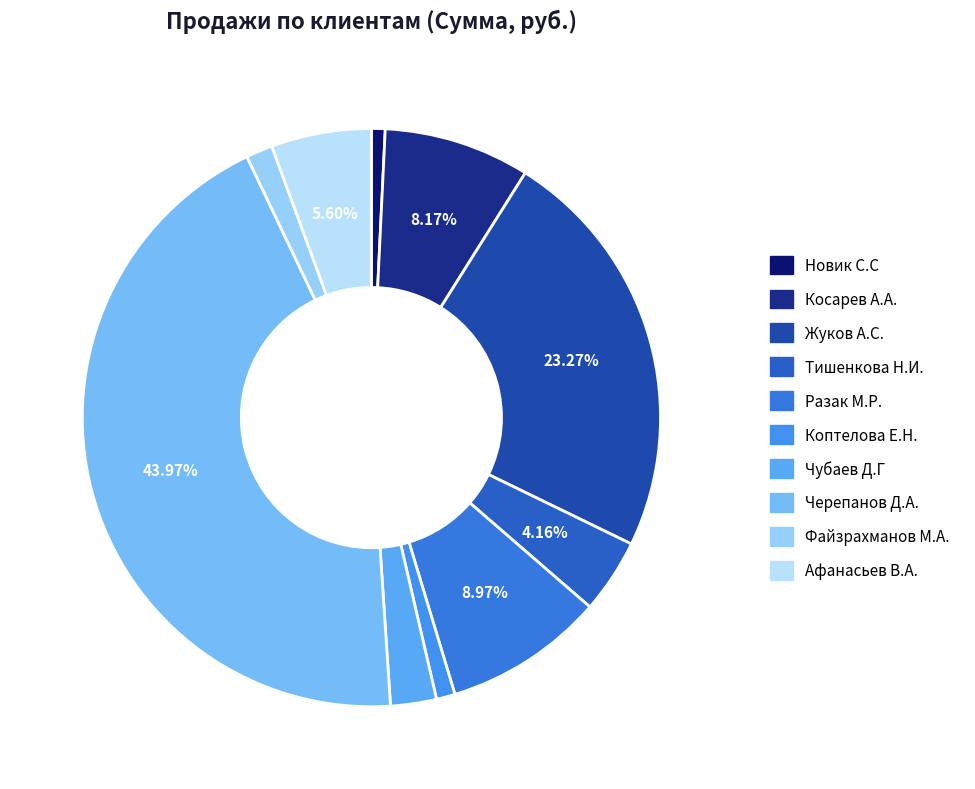

Is there any slice that represents more than half of the pie?

No